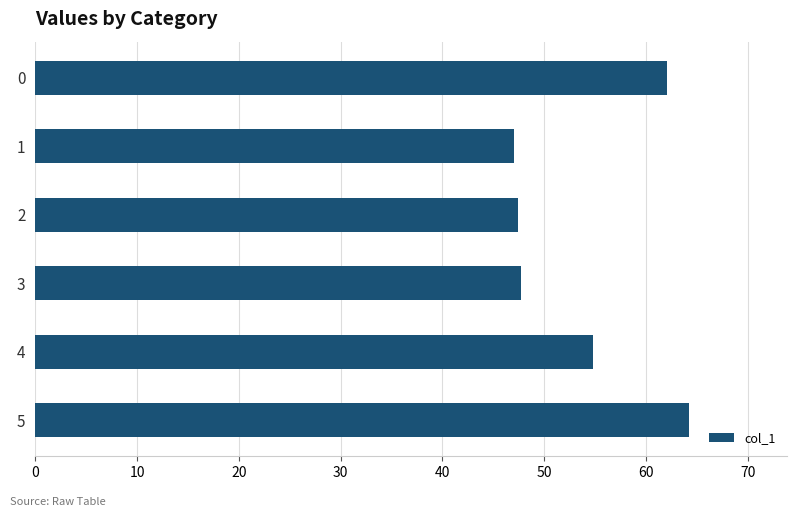

At which label is the value closest to 55?

4